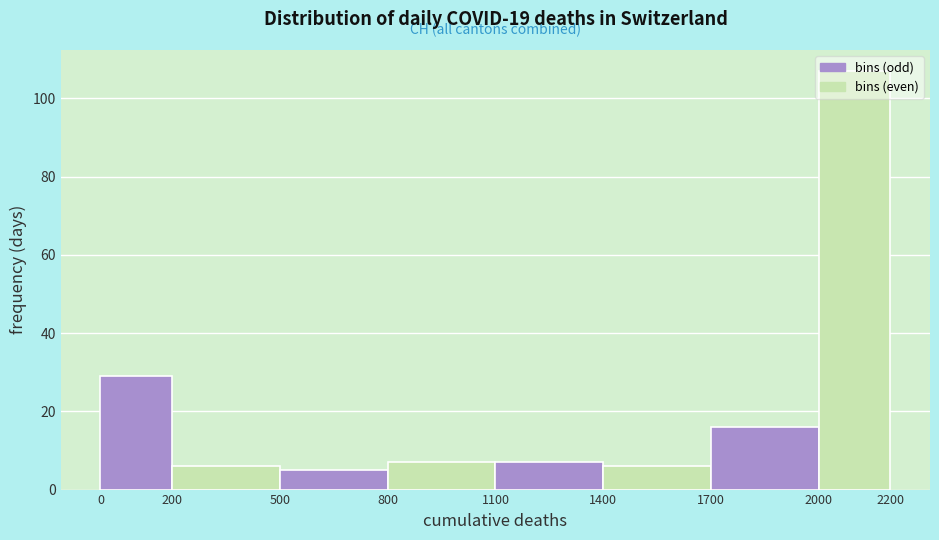

Reading left to right, transcribe this chart: for each bar, give the range it covers on the x-axis and its height. The values are not printed on the chart, so give them approximately, as read against the axis.

0 to 200: 30
200 to 500: 6
500 to 800: 6
800 to 1100: 8
1100 to 1400: 8
1400 to 1700: 6
1700 to 2000: 16
2000 to 2200: 108